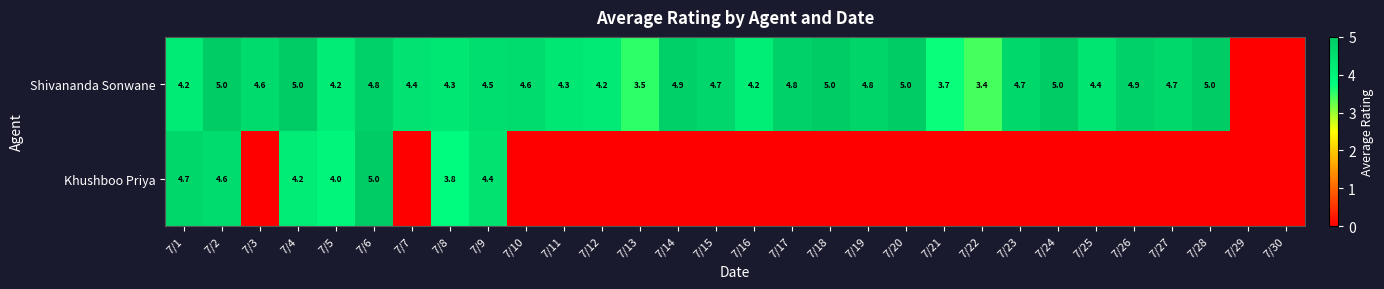

True or false: Shivananda Sonwane has a value of 6.7 at 7/3.

False